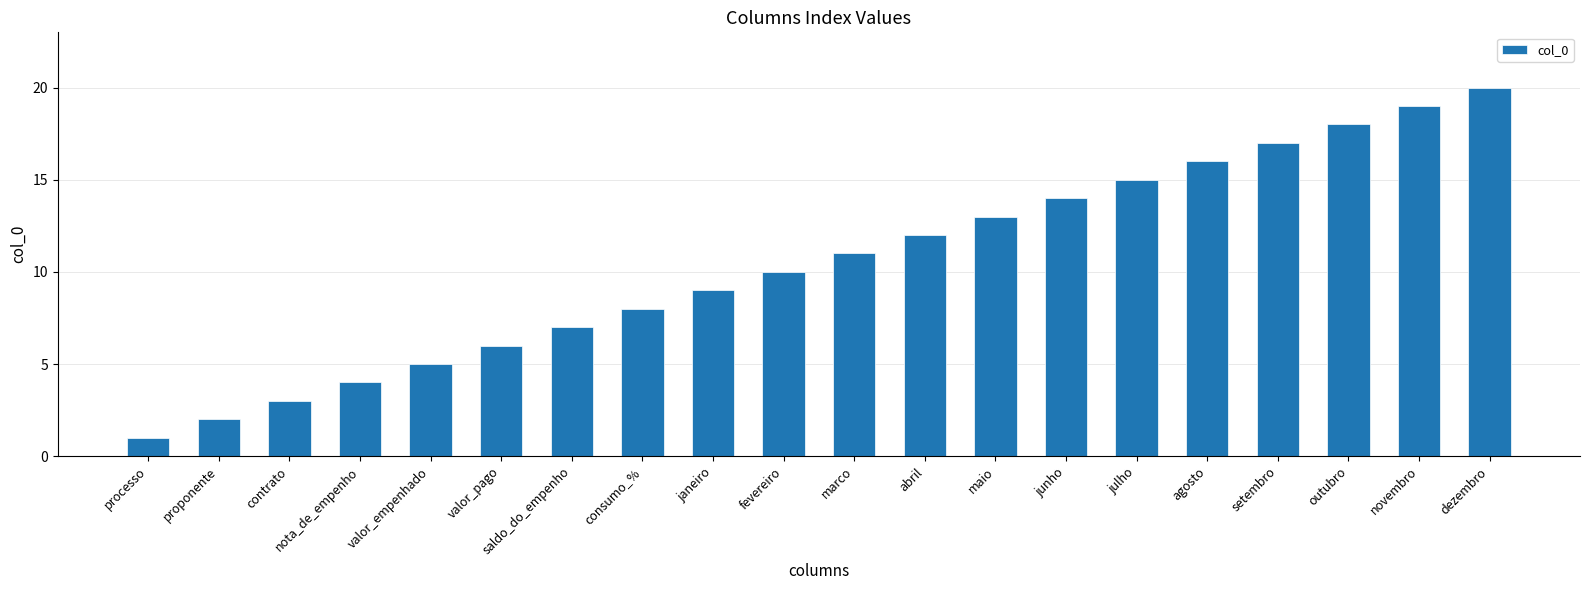

What is the maximum value shown in the chart?

20